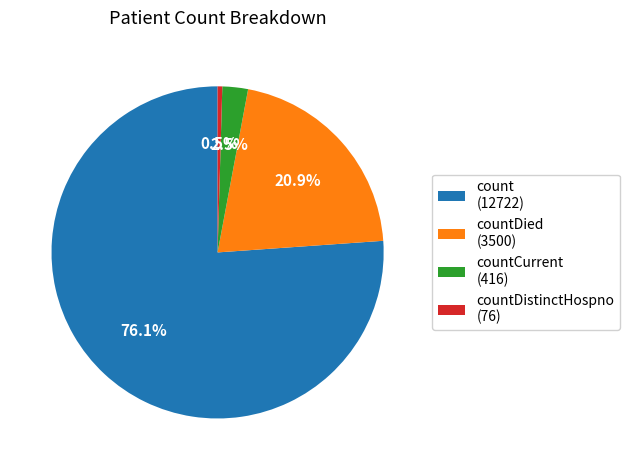

What is the largest slice in the pie chart?

count (12722)